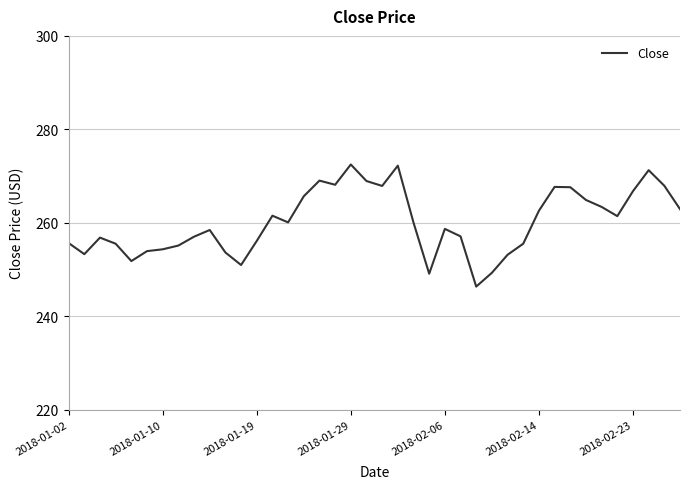

What is the difference between the maximum and minimum values?

26.1